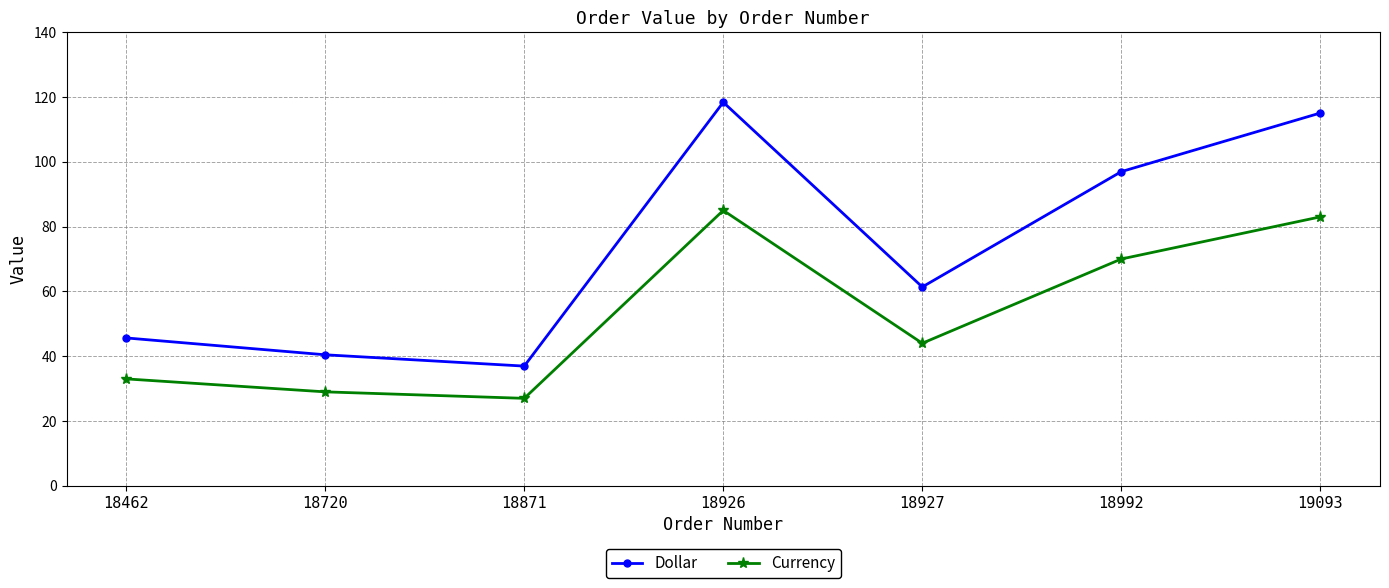

What is the value of the Currency point at the 6th from the left?

70.0